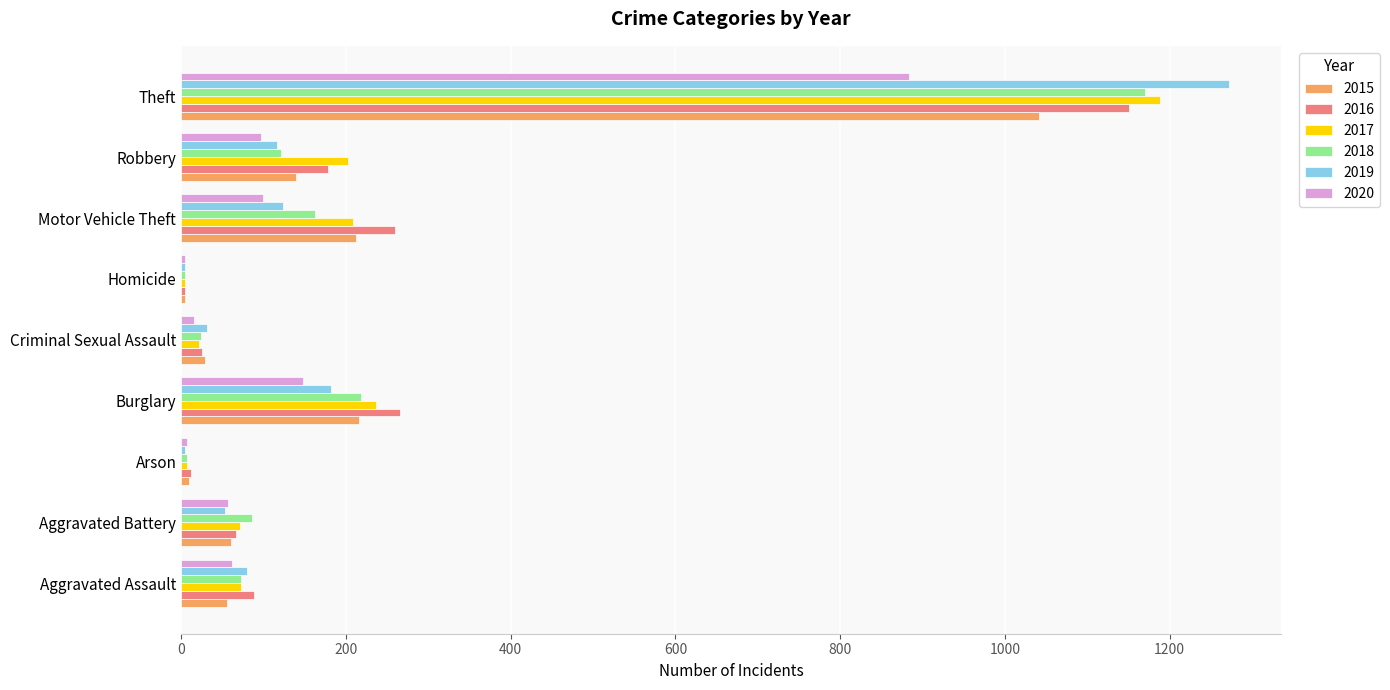

Is the value of 2016 at Theft greater than the value of 2019 at Theft?

No